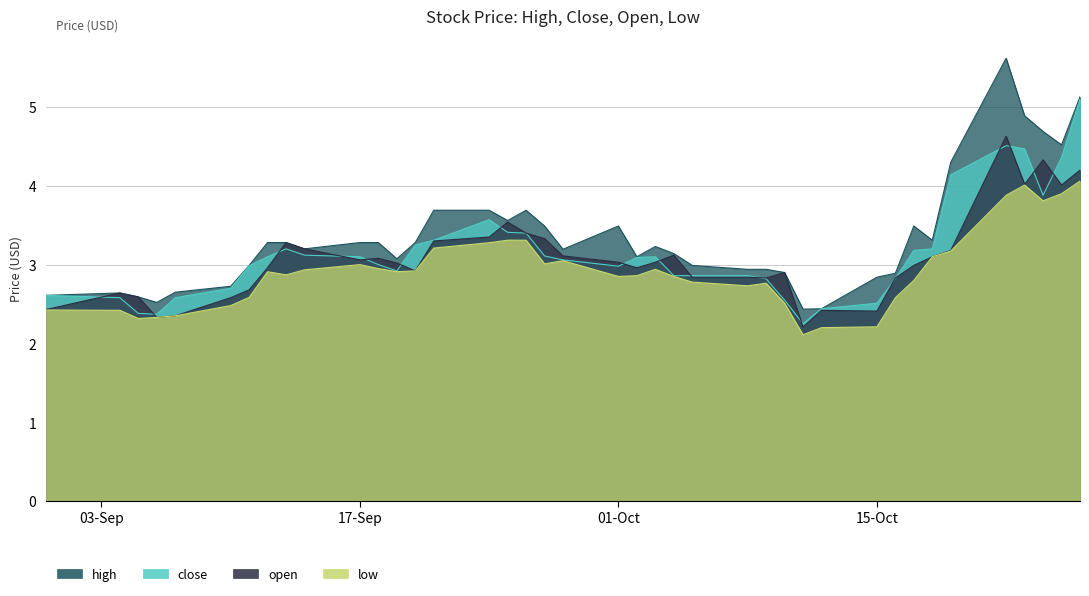

What is the greatest value displayed?

5.6